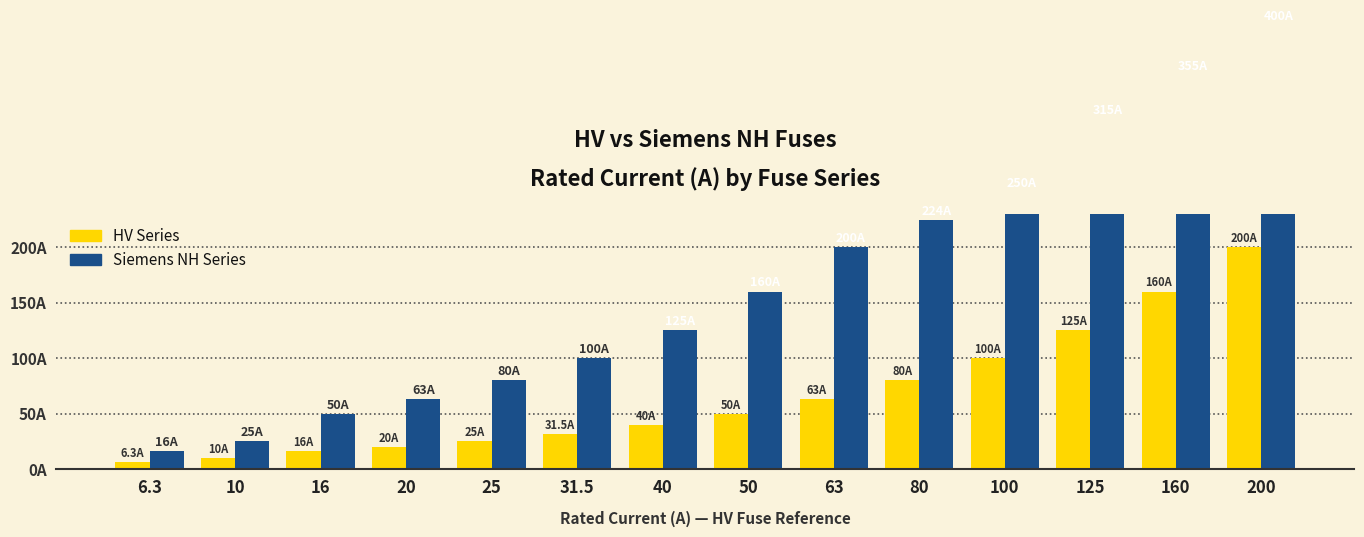

At which category is the sum across all series the highest?

200